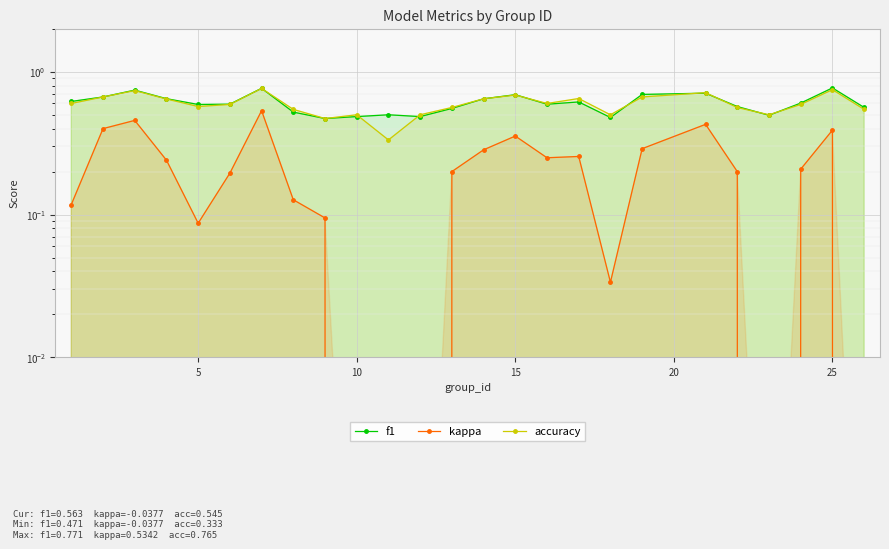

How many negative values does the kappa series have?

2